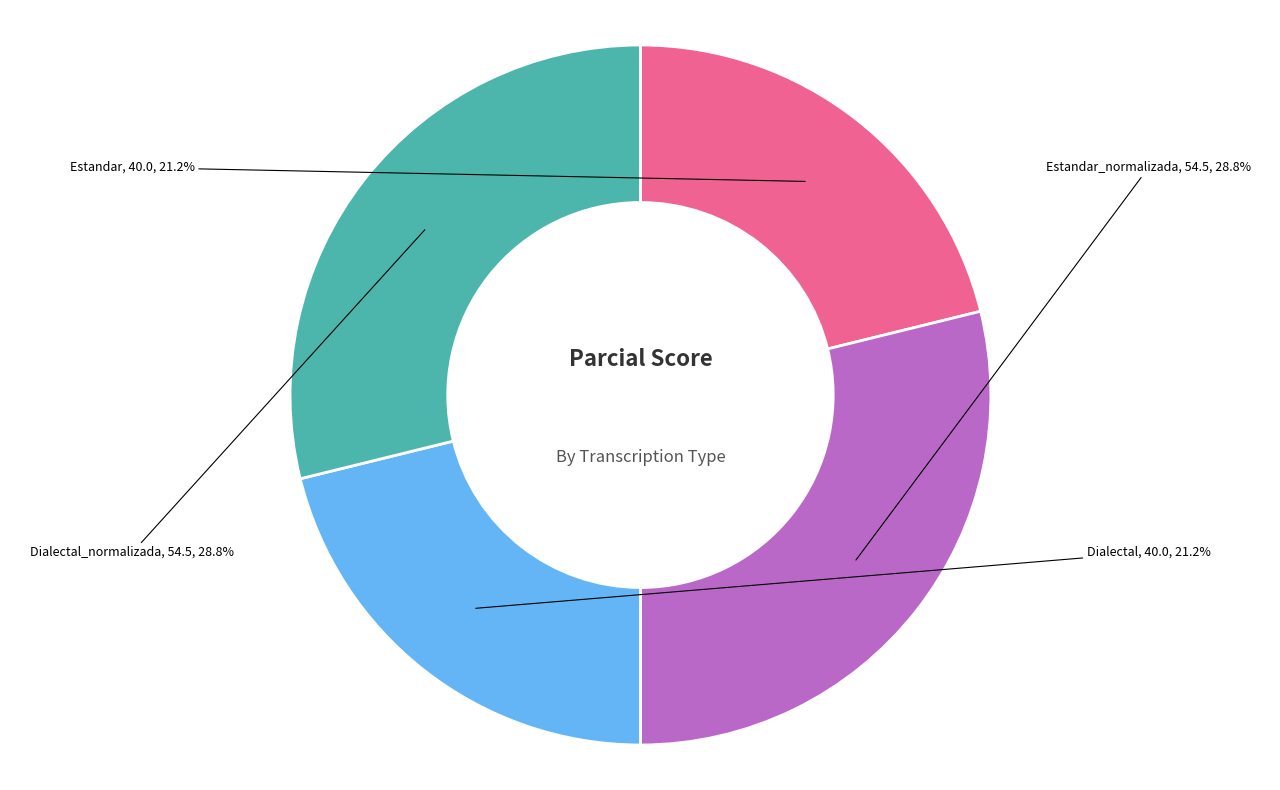

Does any single category account for the majority?

No